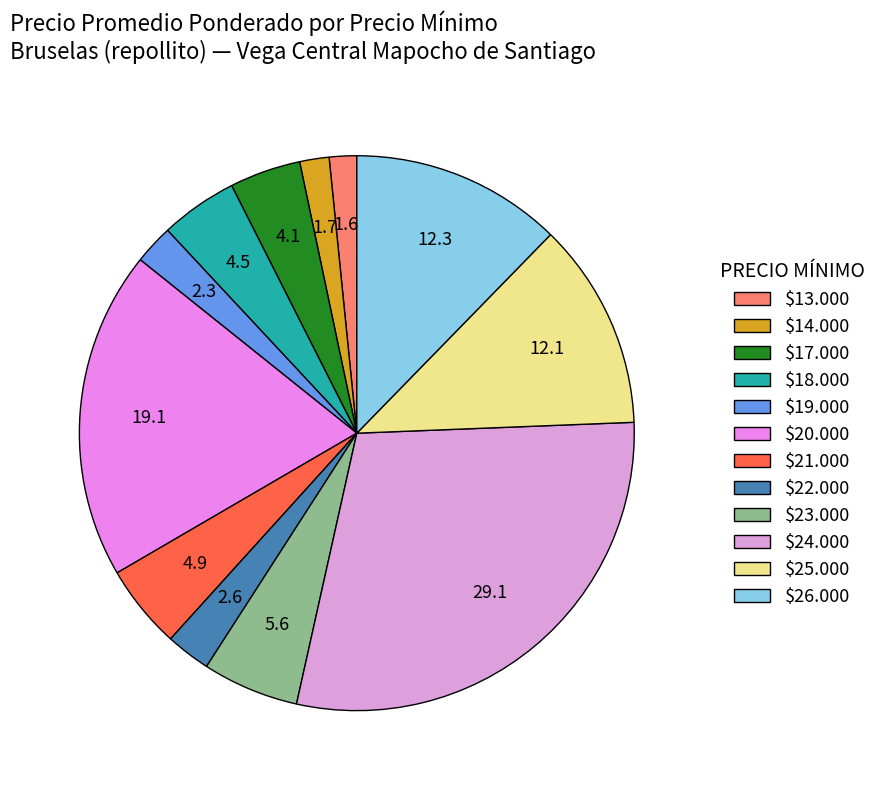

Count the number of slices in the pie.

12